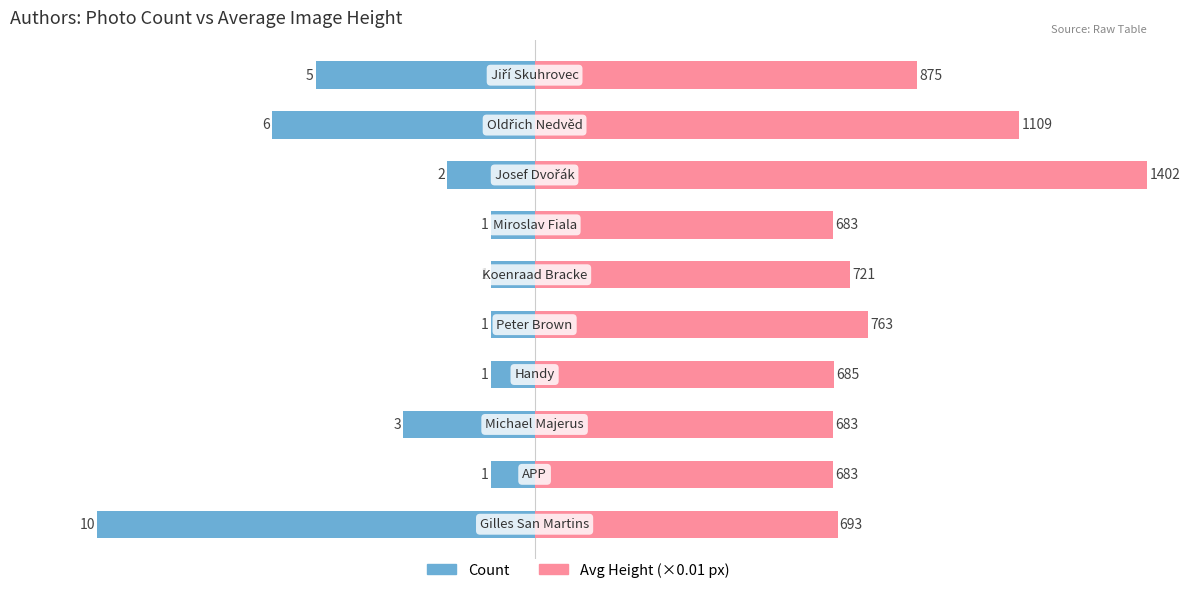

At how many categories does at least one series exceed -6?

10